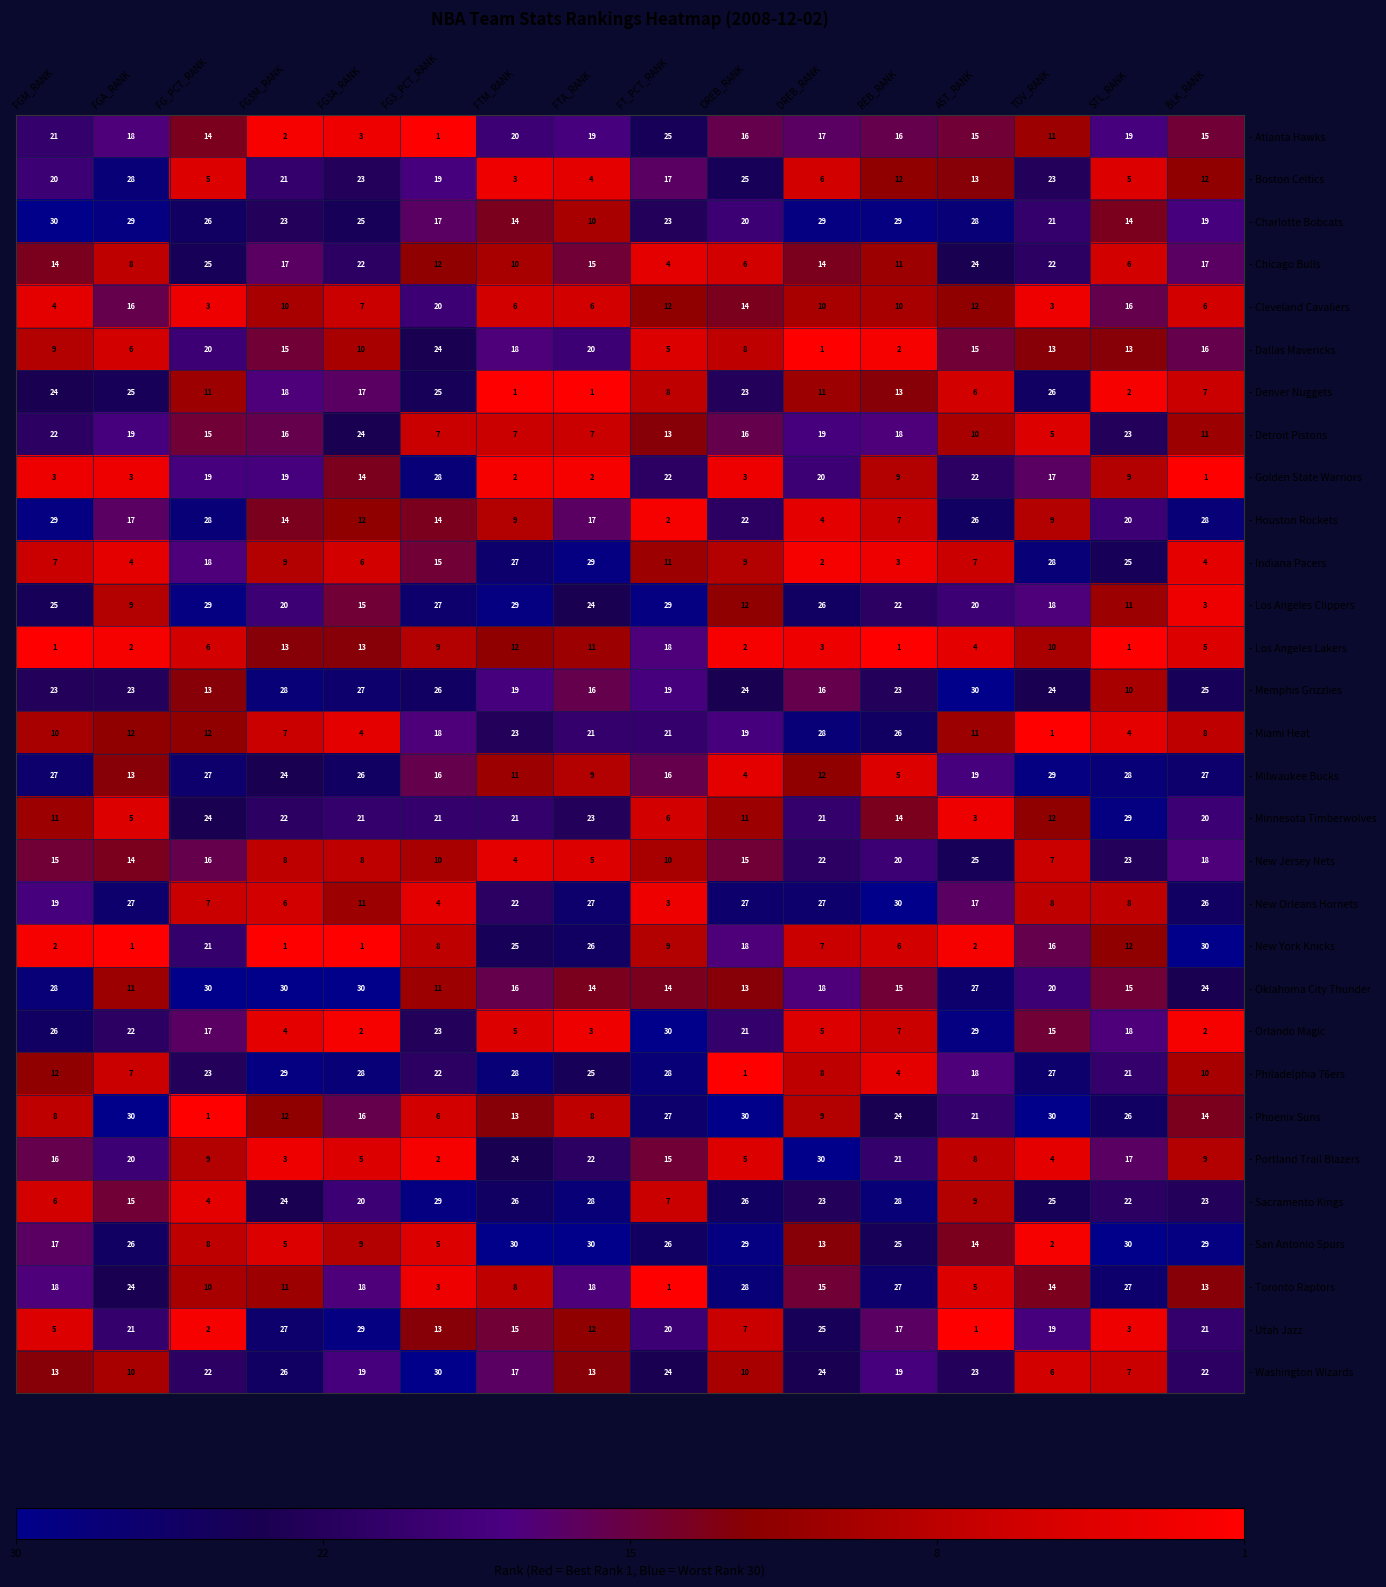

Read the - Oklahoma City Thunder value at FTA_RANK, to the nearest 5.

15